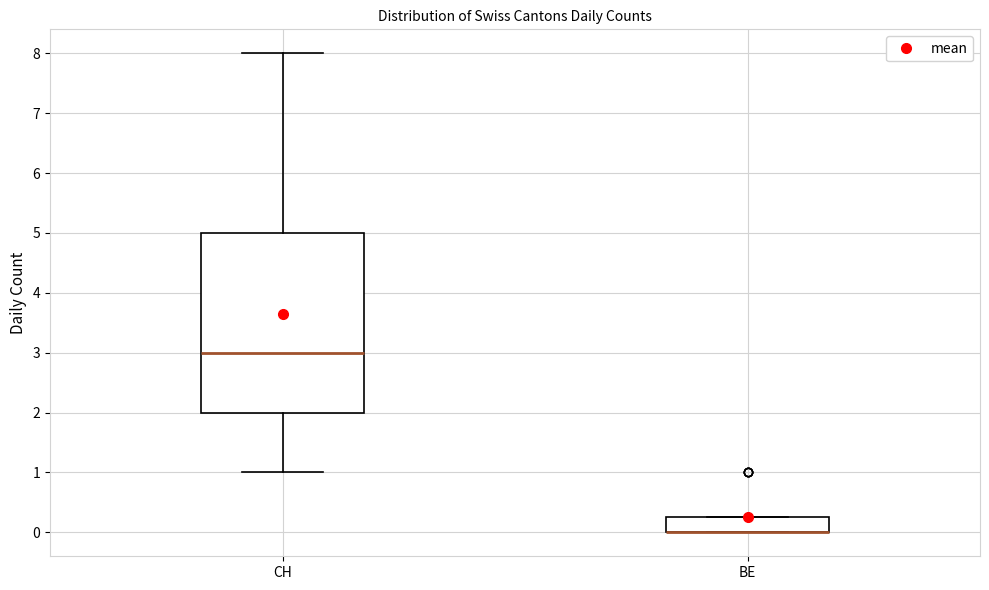

Reading left to right, read every box against the y-axis: the position of its median line, the range the box covers, and the ends of its whiskers. The values are not printed on the chart, so give them approximately, as read against the axis.

CH: median 3.0, box 2.0 to 5.0, whiskers 1.0 to 8.0
BE: median 0.0 (drawn on the box's lower edge), box 0.0 to 0.3, whiskers 0.0 to 0.3